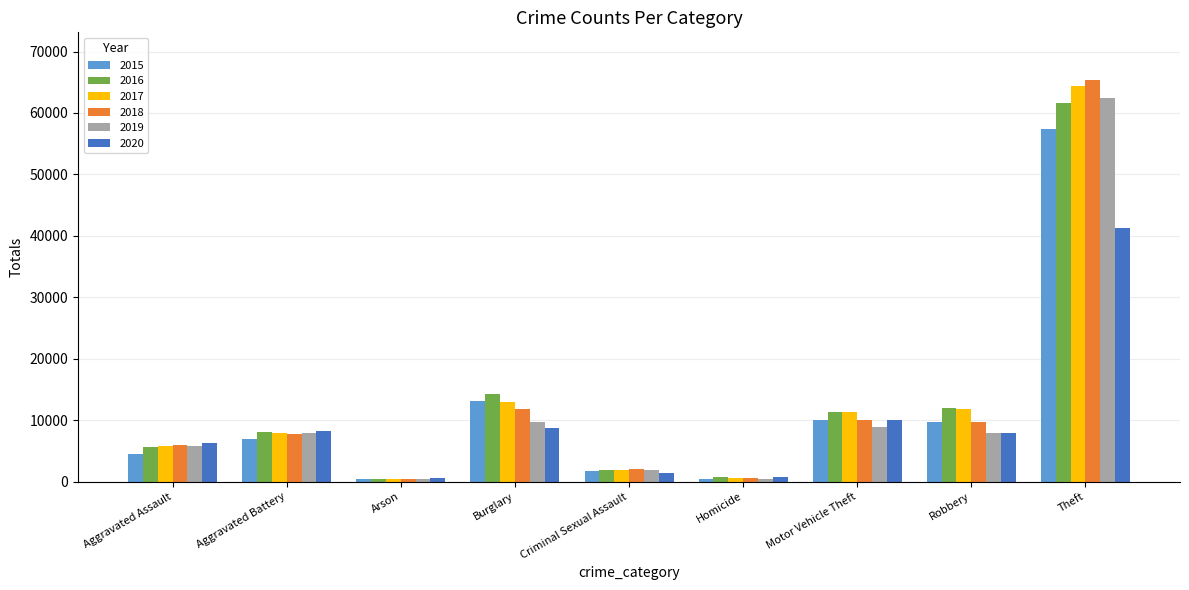

What position from the right is Aggravated Battery?

8